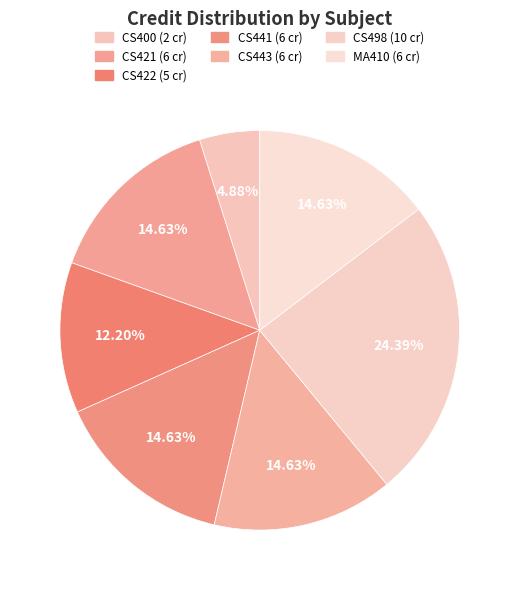

How many slices are in this pie chart?

7